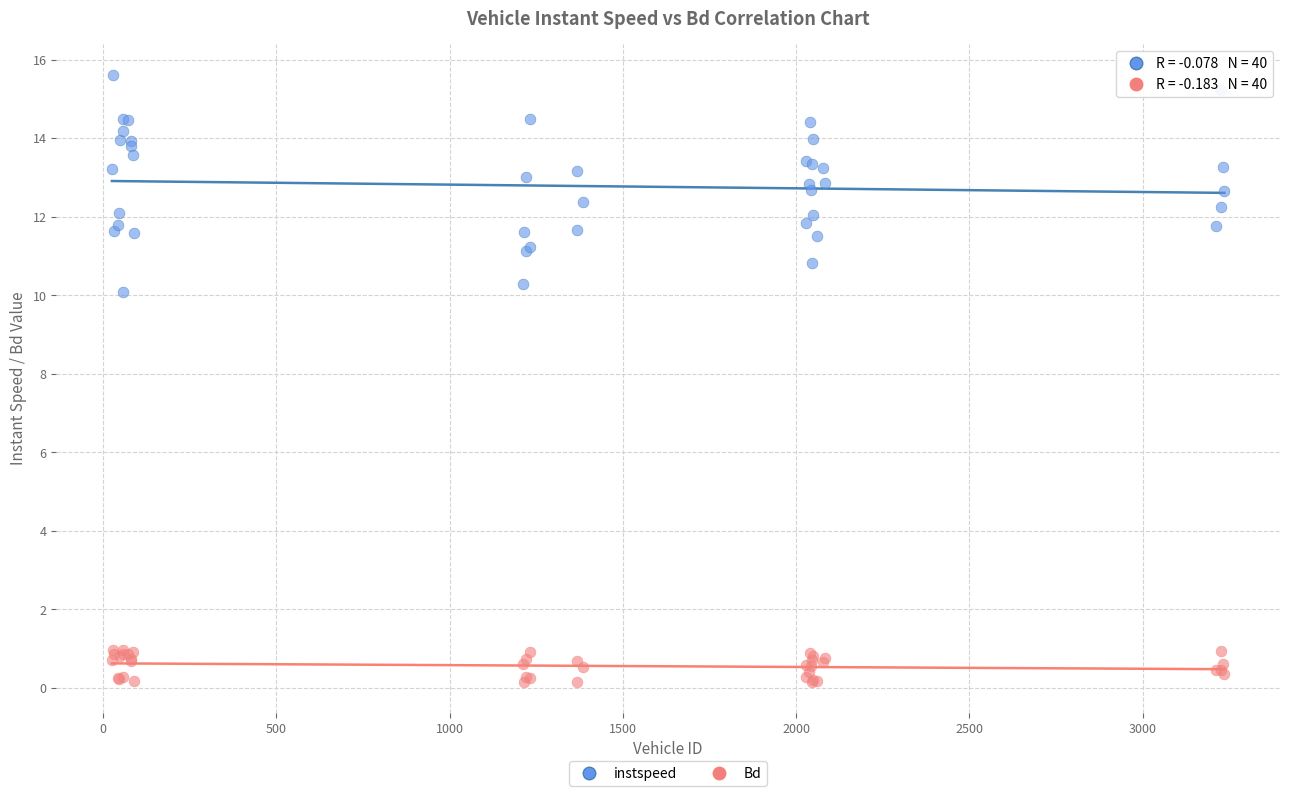

What are all the series names shown in the legend?

instspeed, Bd